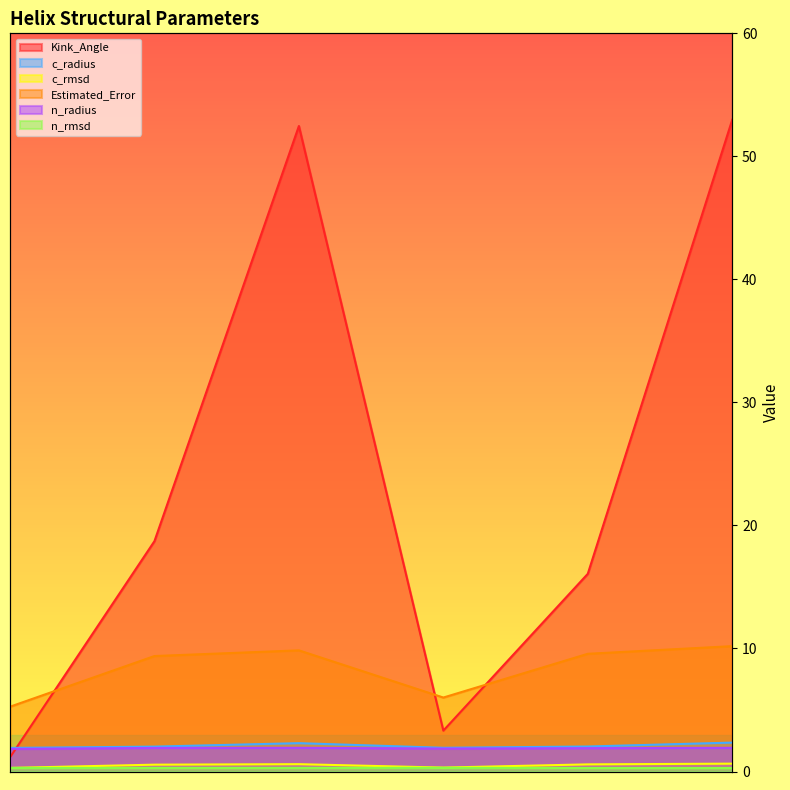

Which series has the widest spread of values?

Kink_Angle